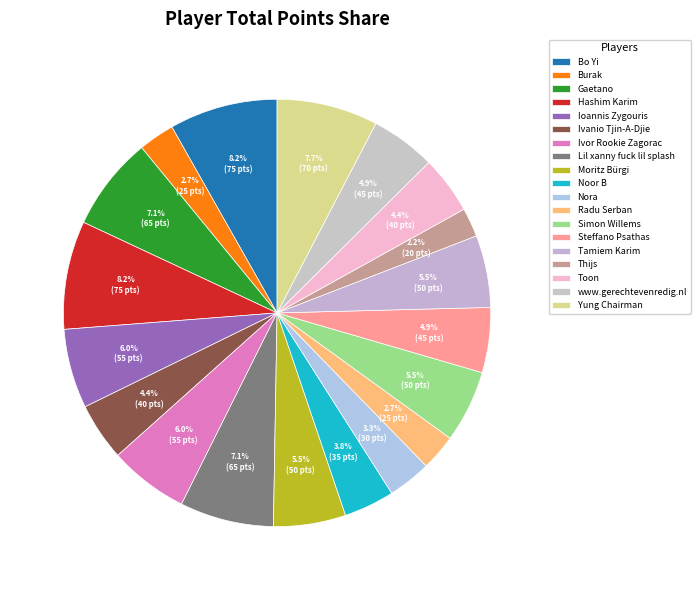

Count the number of slices in the pie.

19